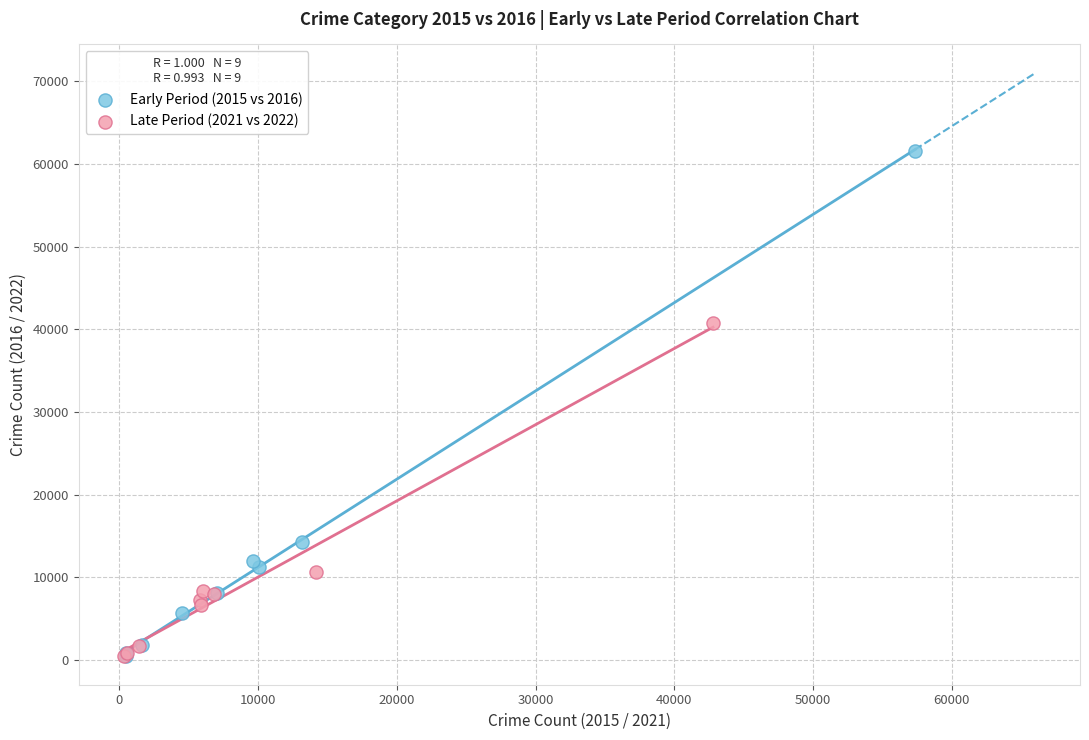

Which series reaches the maximum Y coordinate?

Early Period (2015 vs 2016)